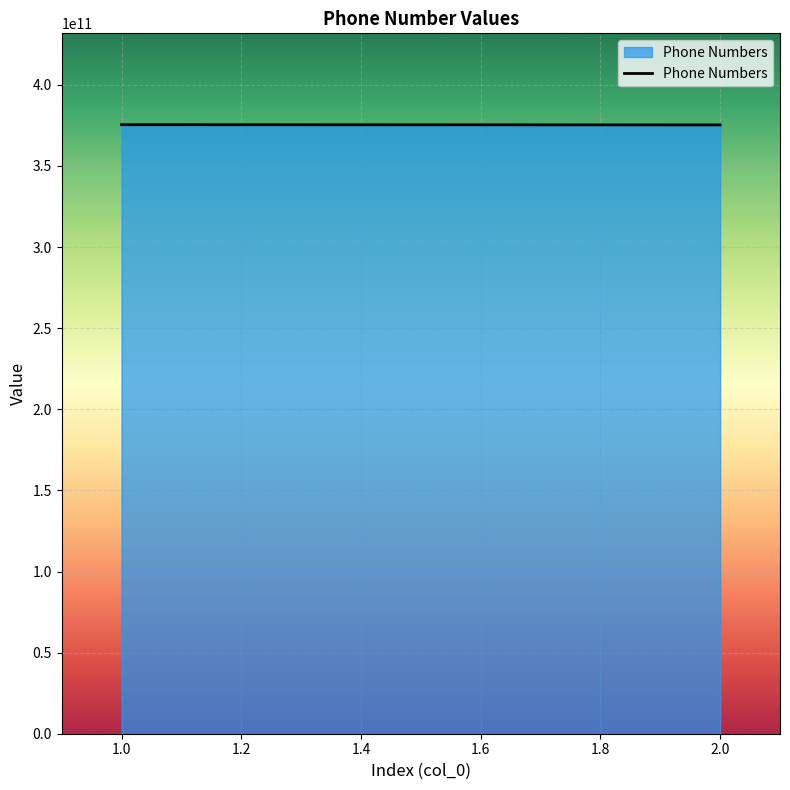

What is the ratio of the value at 1.0 to the value at 2.0?

1.0